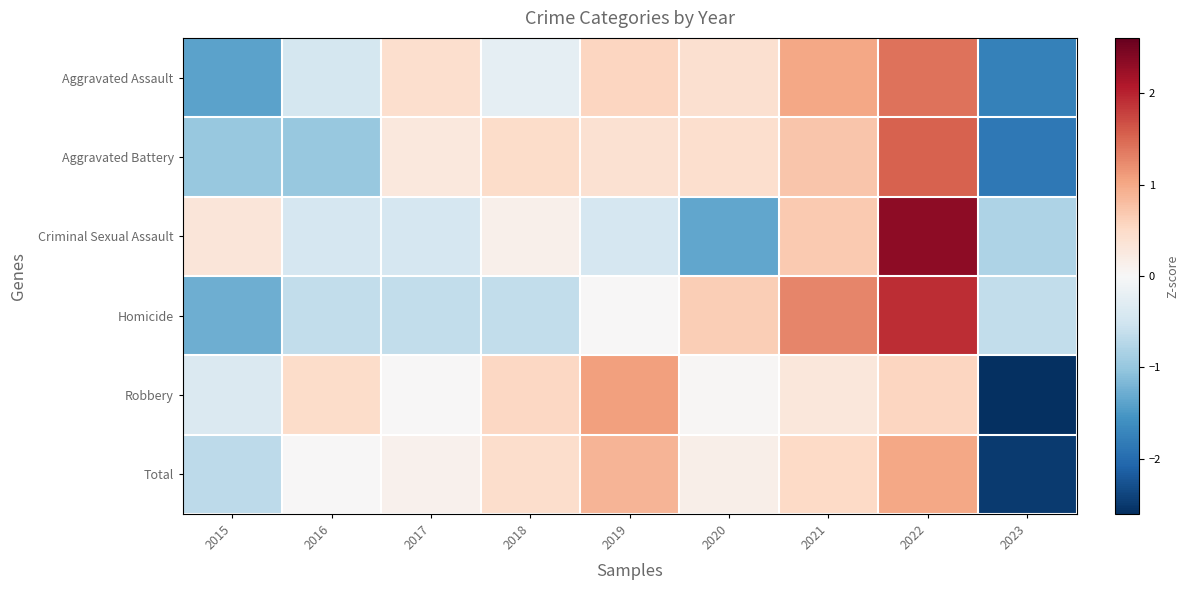

What is the maximum value shown in the chart?

2.3